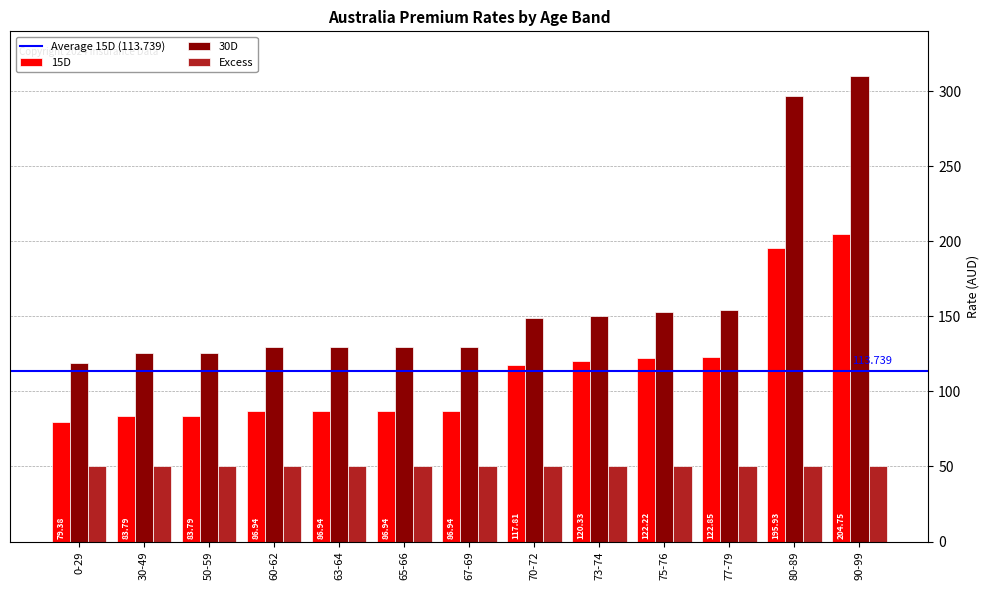

What is the label of the 8th bar from the right?

65-66